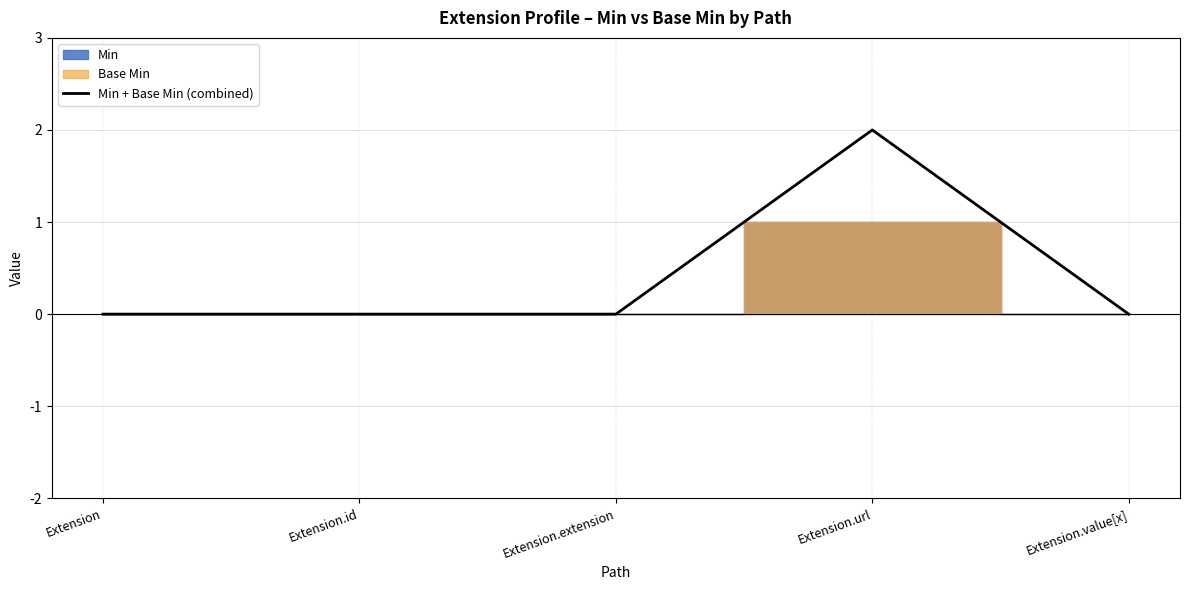

True or false: the data has more than 0 interior local peaks.

True